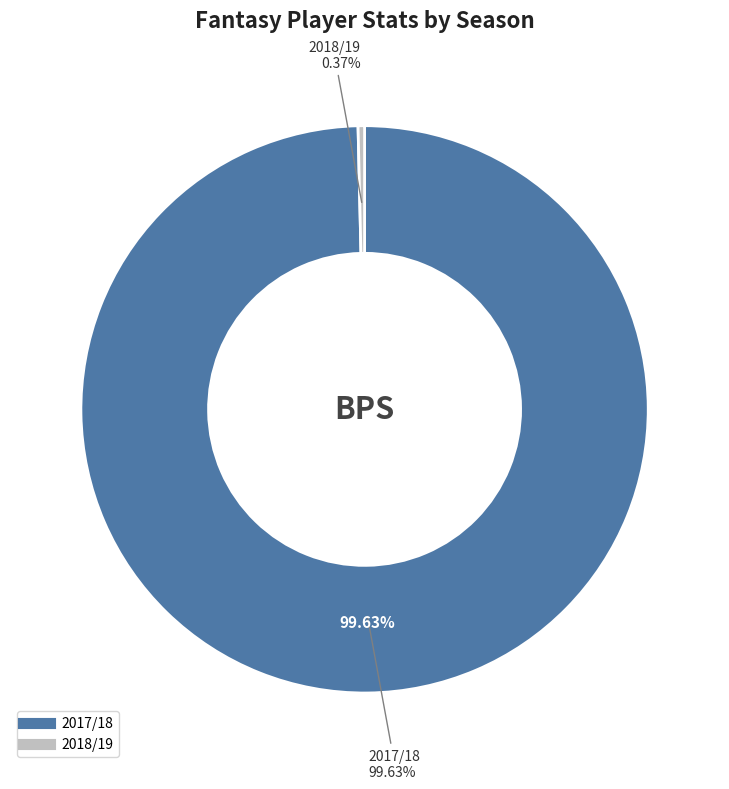

The 2018/19 slice represents 0% of the pie. True or false?

True